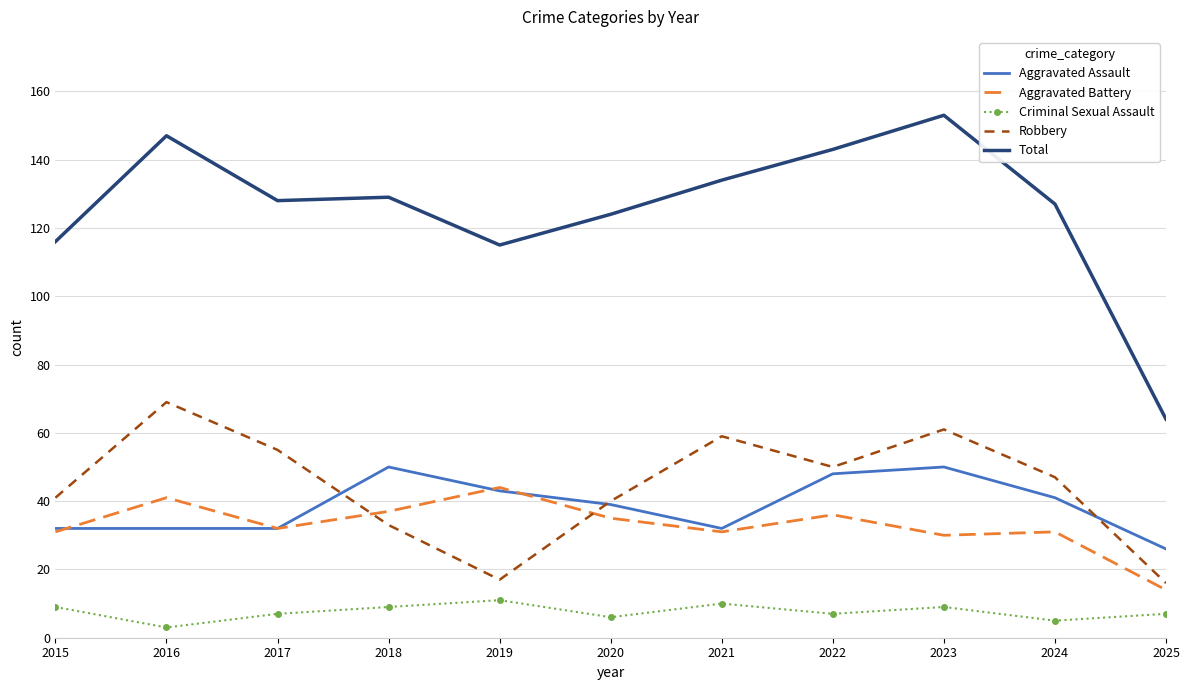

What is the total value across all series at 2022?

284